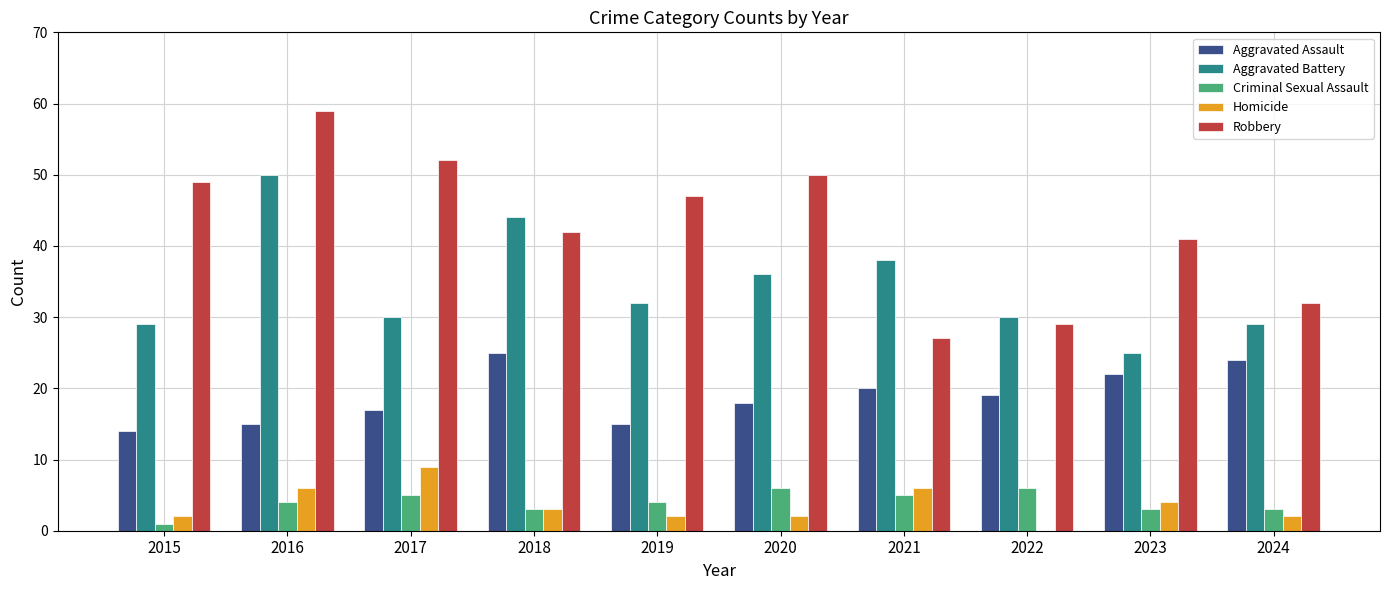

Which category has the highest value in the Aggravated Battery series?

2016